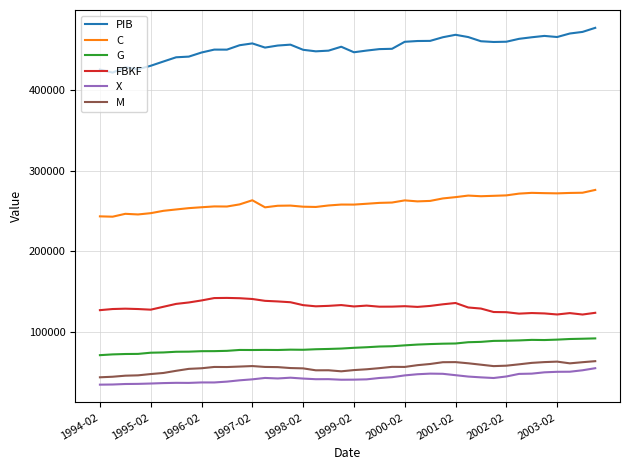

True or false: FBKF and M cross at least once.

False